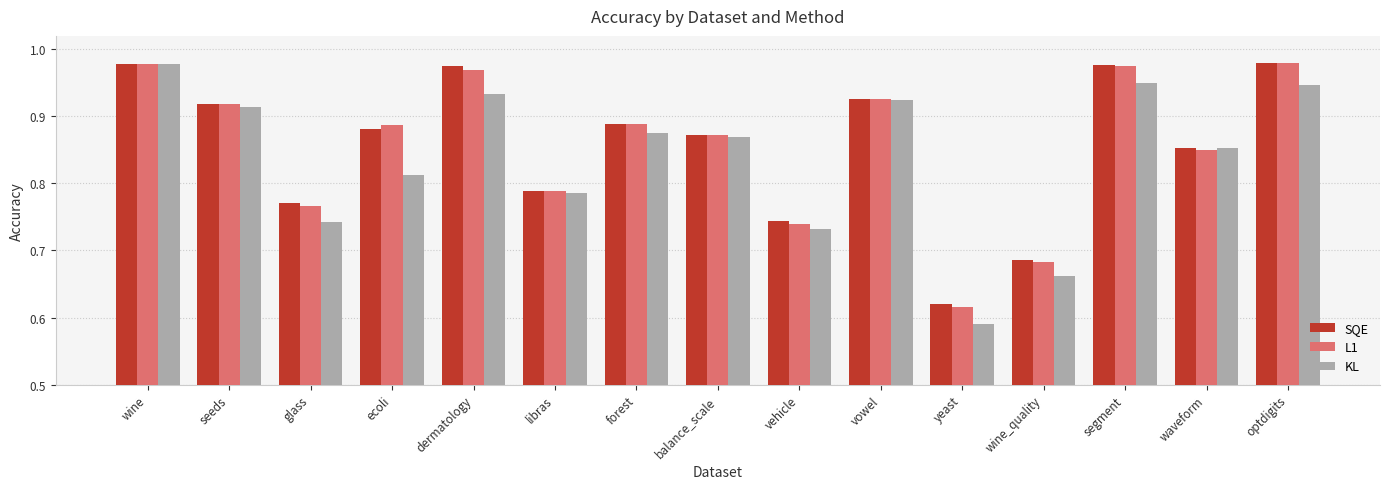

Is it true that L1 equals 1.3 at waveform?

False